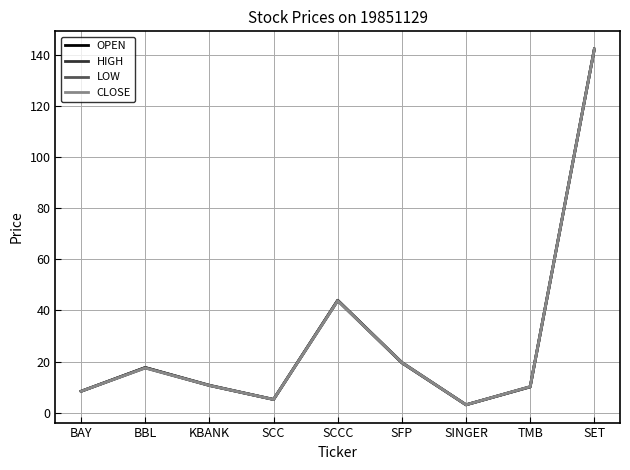

Which series changed the most between BBL and TMB?

OPEN